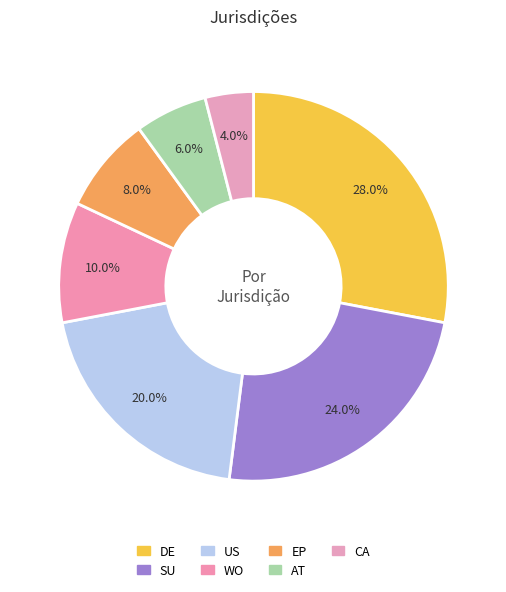

The WO slice represents 10% of the pie. True or false?

True